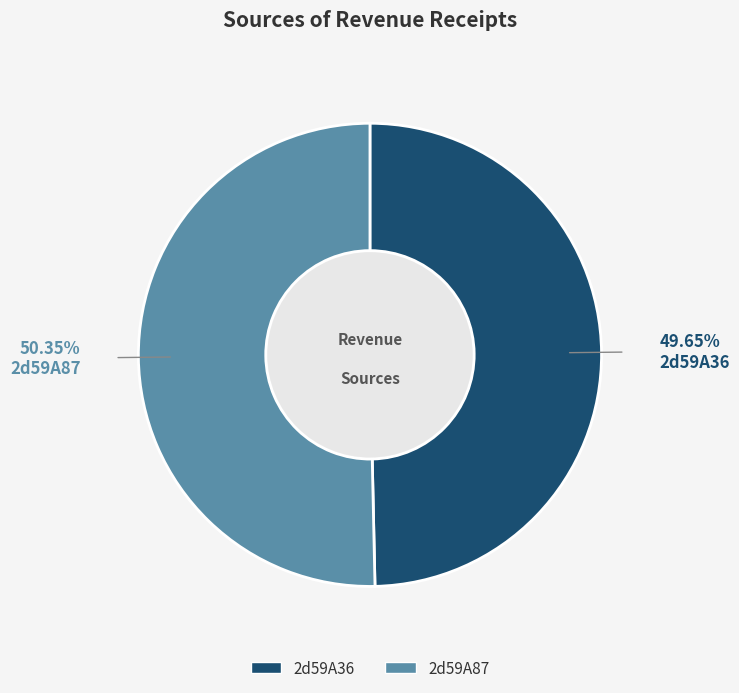

Which slice represents more than half of the pie?

2d59A87